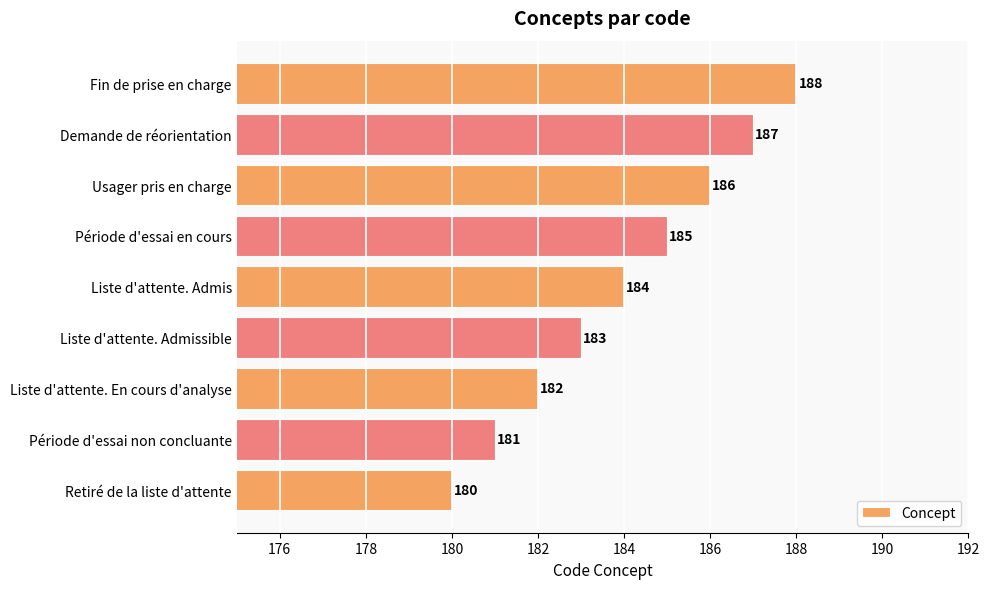

Where is the data nearest to the value 184?

Liste d'attente. Admis